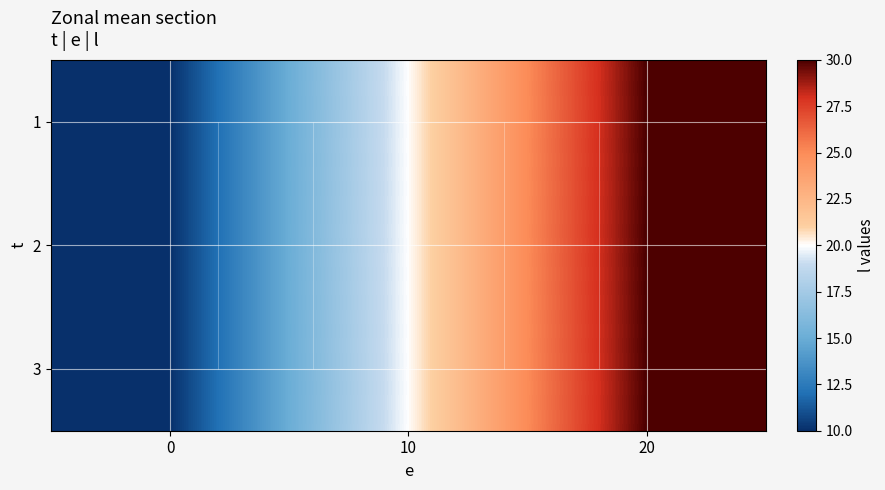

Count the 1 values in the range 10 to 30.

3